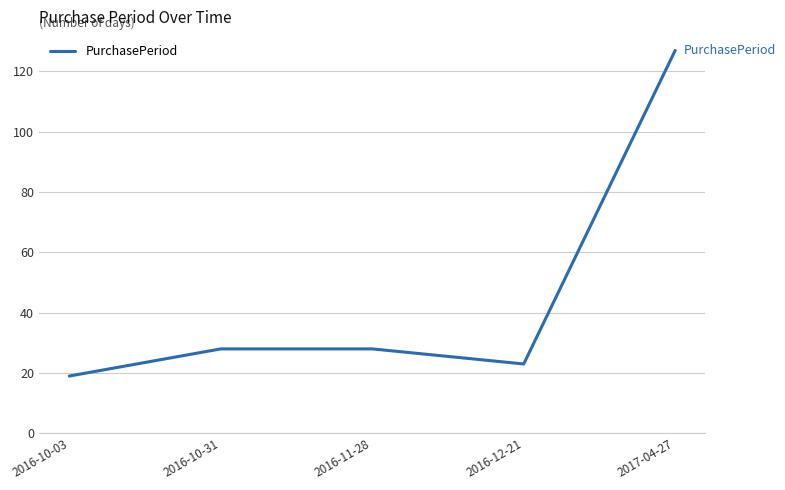

The value at 2016-11-28 is 28. True or false?

True